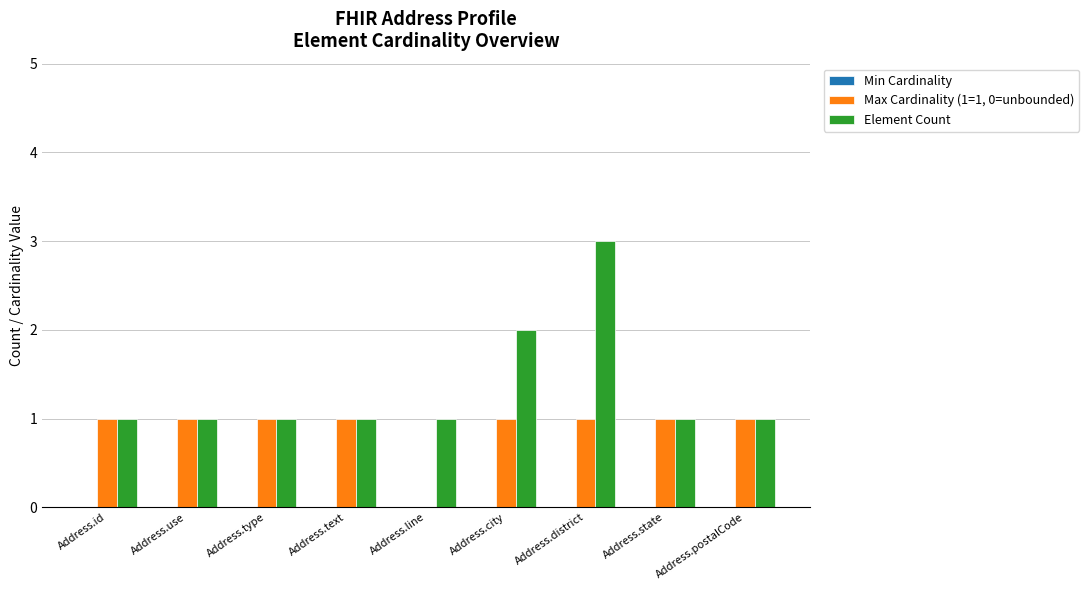

Is it true that Max Cardinality (1=1, 0=unbounded) equals 0 at Address.id?

False